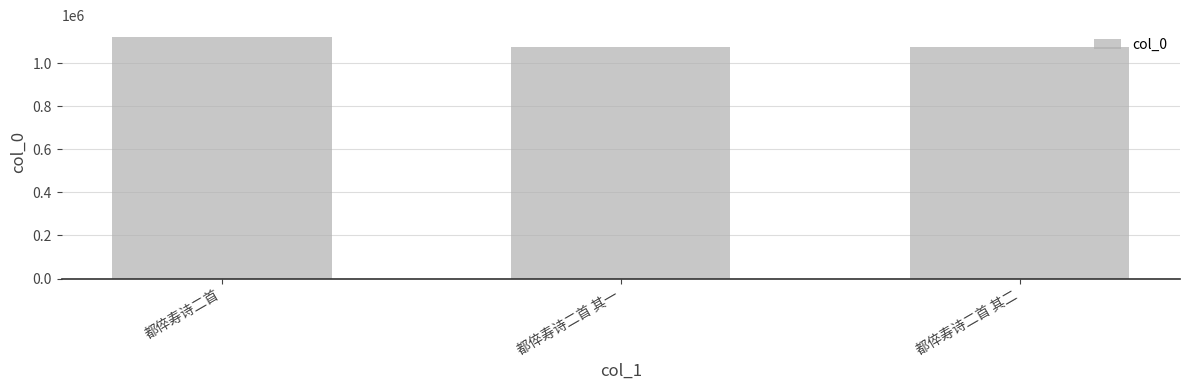

What is the value of the 2nd bar from the left?

1076450